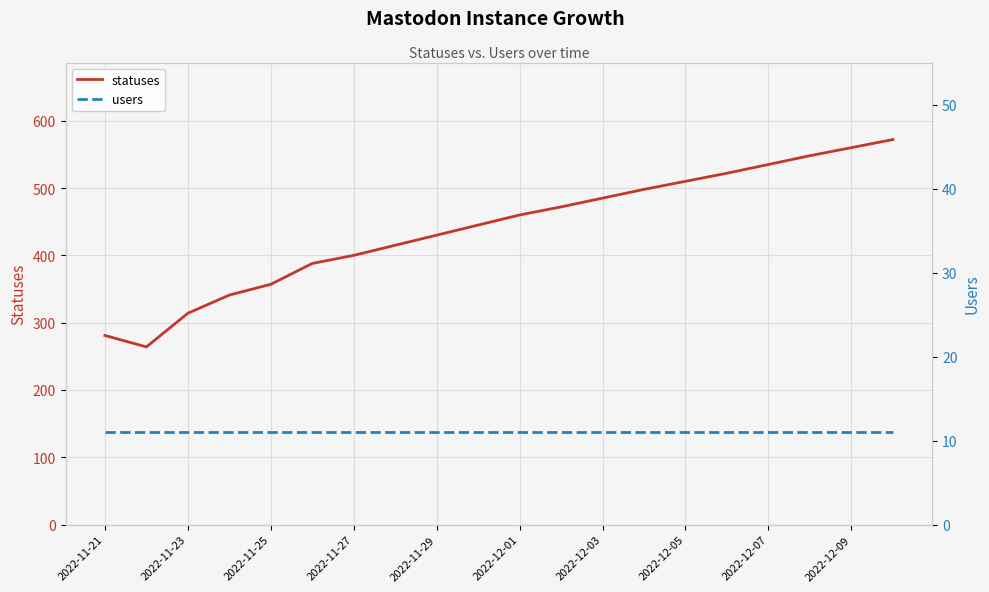

True or false: statuses has more than 0 points higher than both neighbors.

False